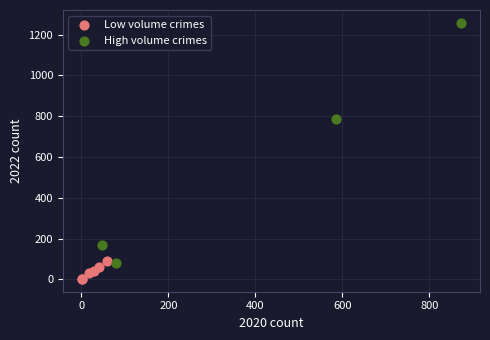

Which series has the widest spread of Y values?

High volume crimes